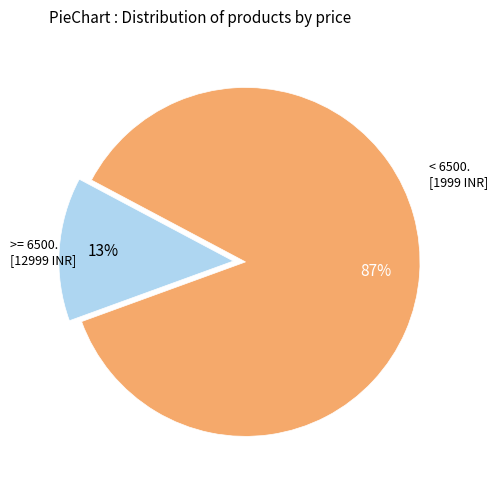

To the nearest percent, what is the average slice percentage?

50%